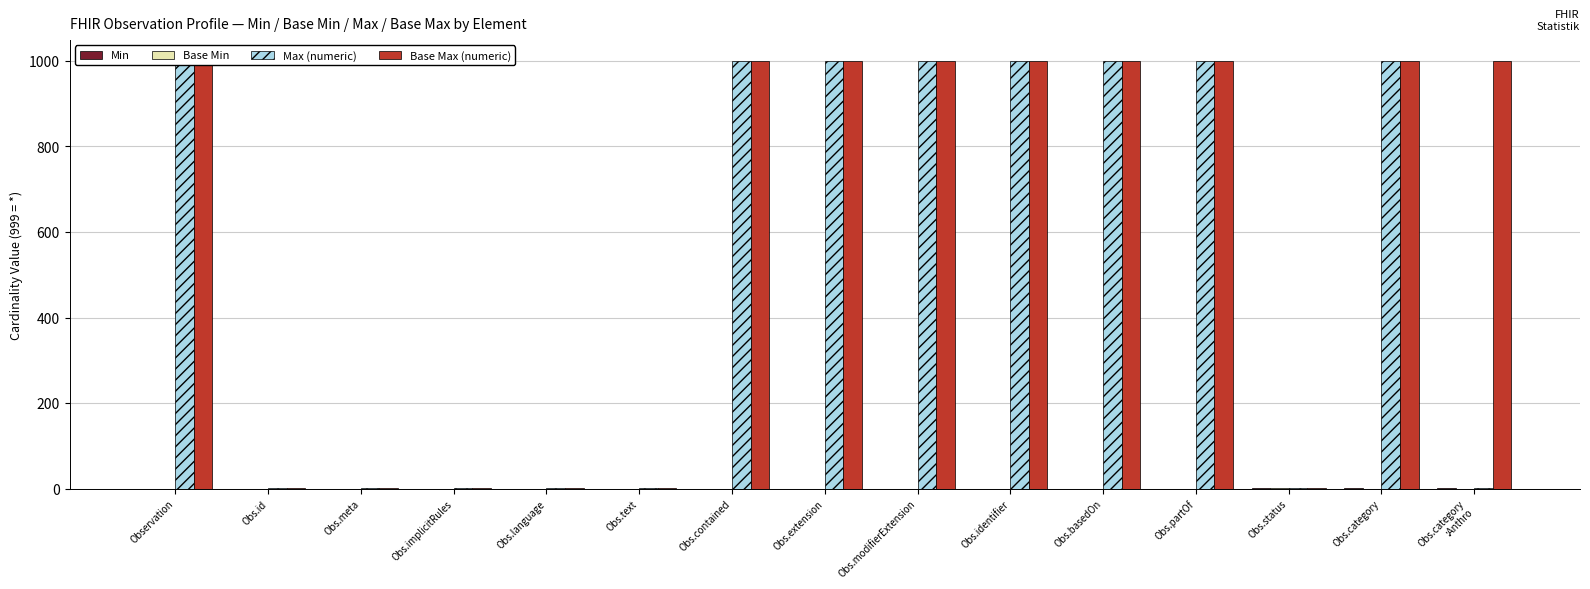

The Base Min series shows 0 at Obs.text. True or false?

True